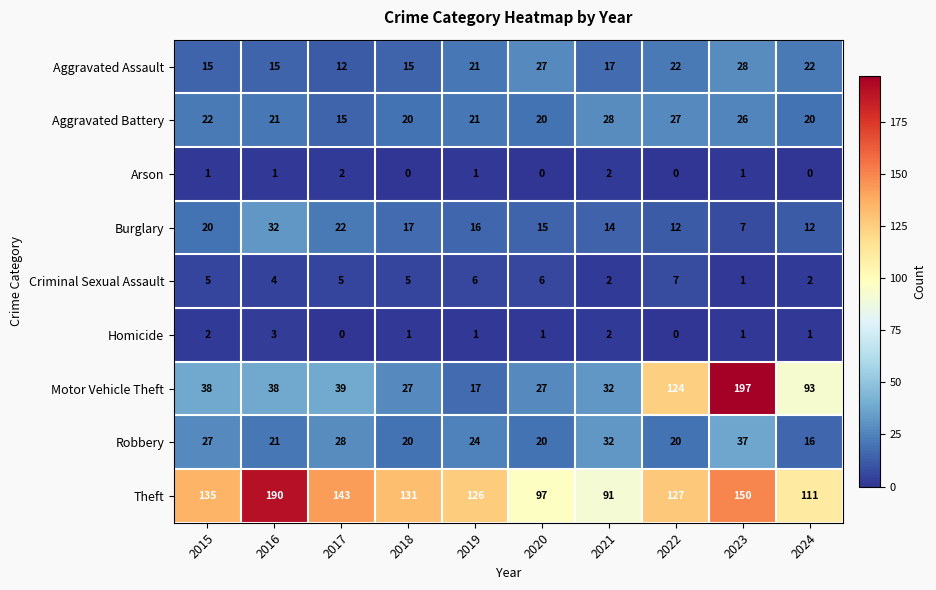

At which label does Robbery first exceed 24?

2015